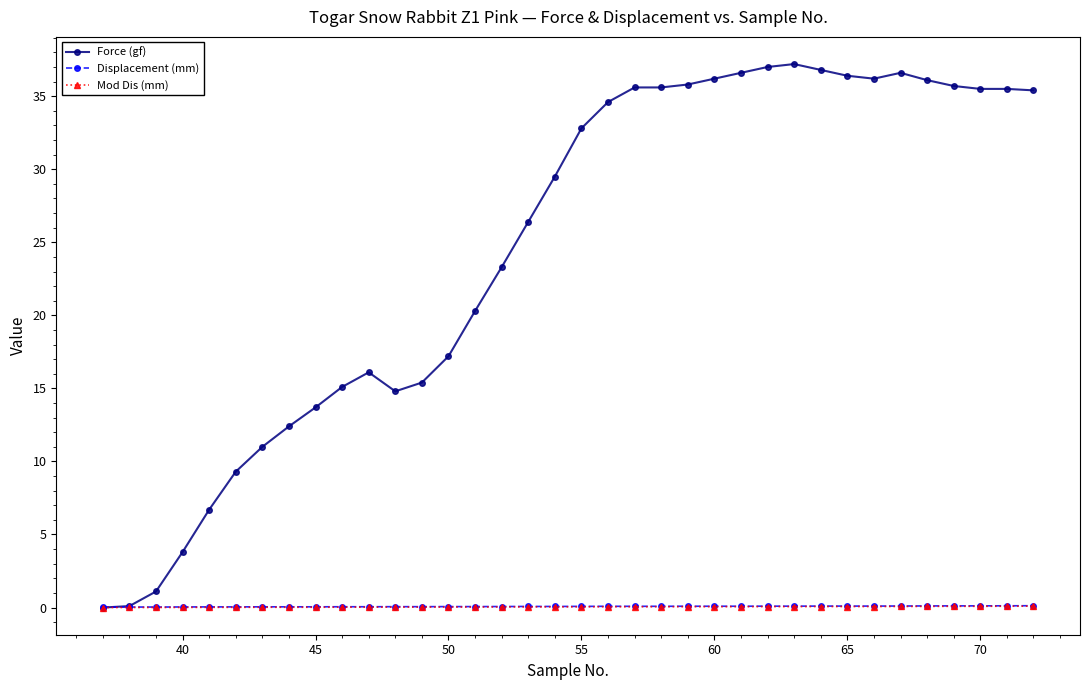

Which series has the largest total across all categories?

Force (gf)